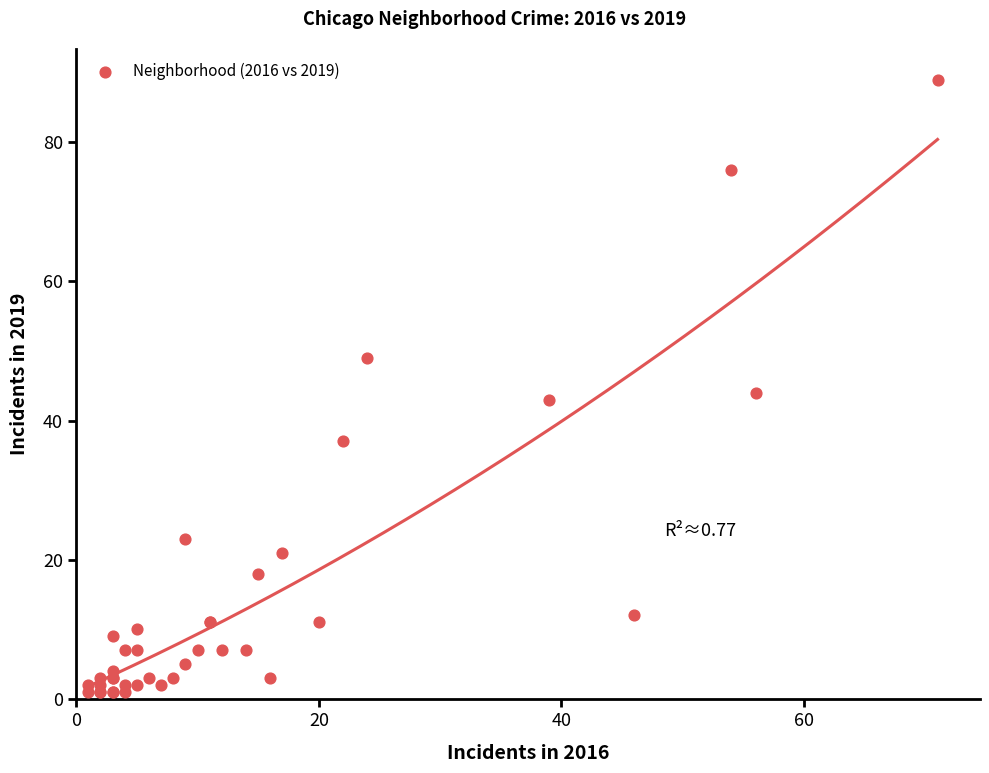

What Y value in the scatter plot is closest to 45?

44